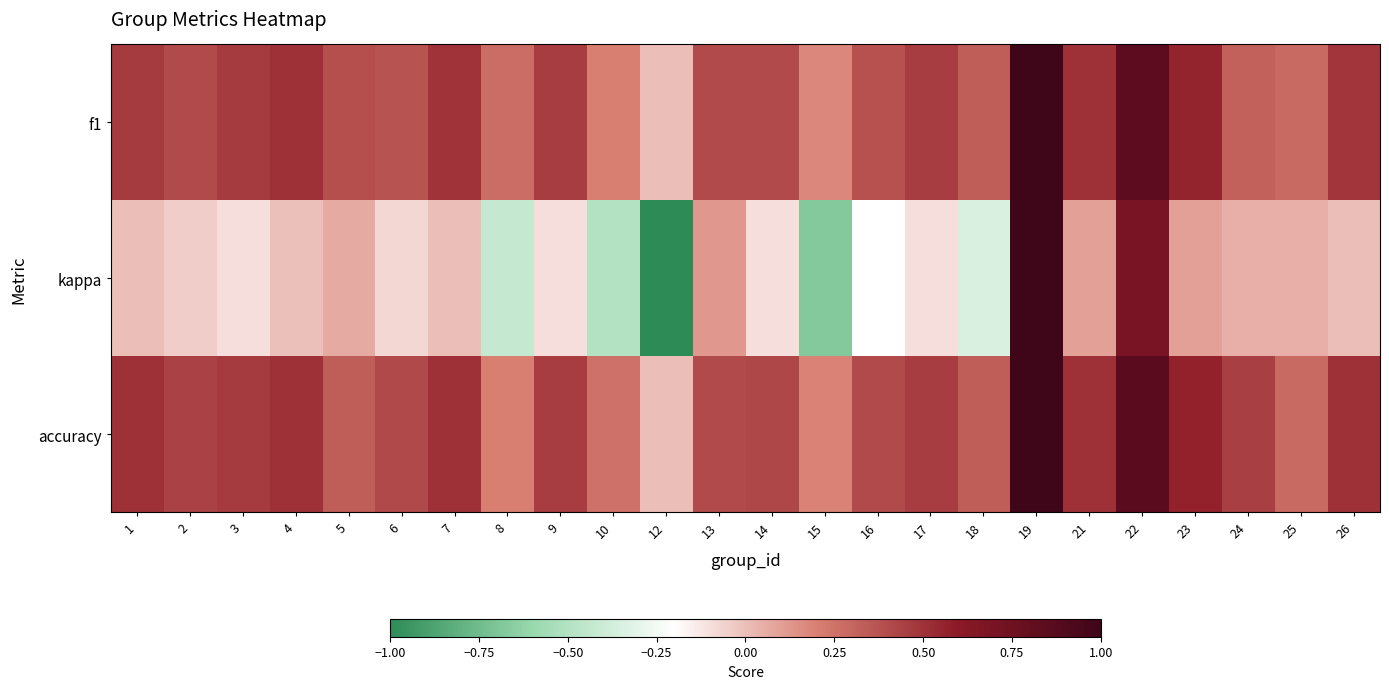

What is the total value across all series at 16?

0.6